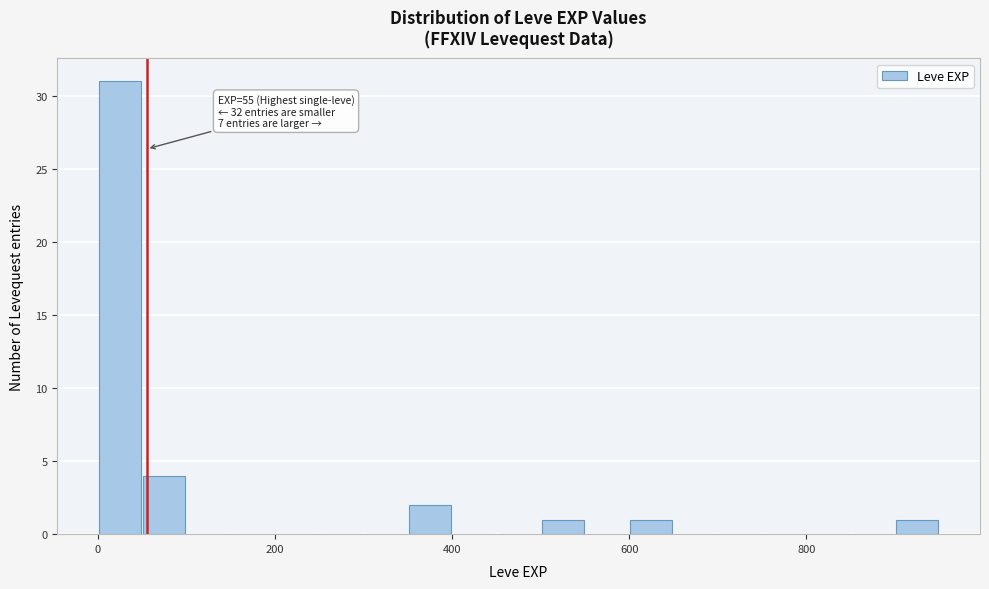

Read against the x-axis, roughly where is the centre of the tallest bar?

20